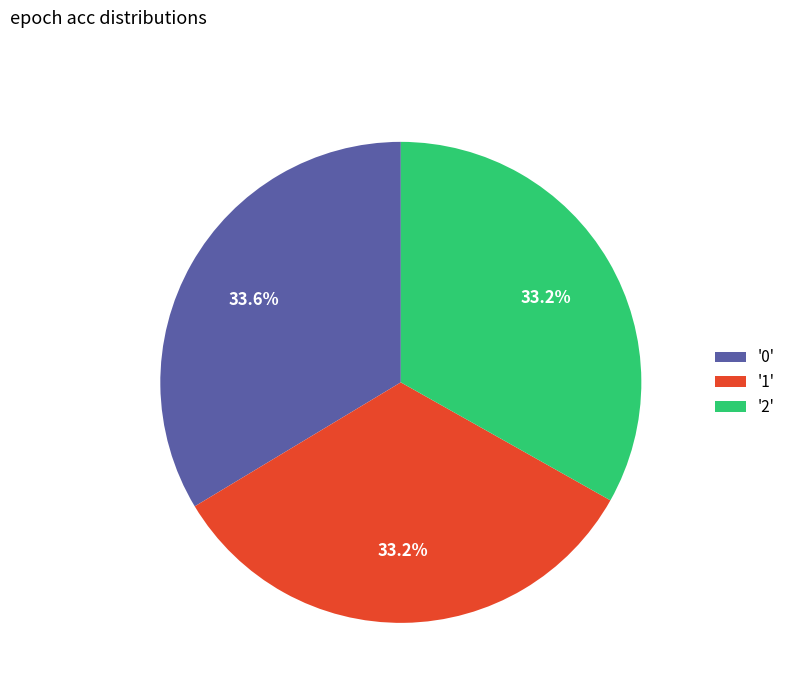

Is there any slice that represents more than half of the pie?

No